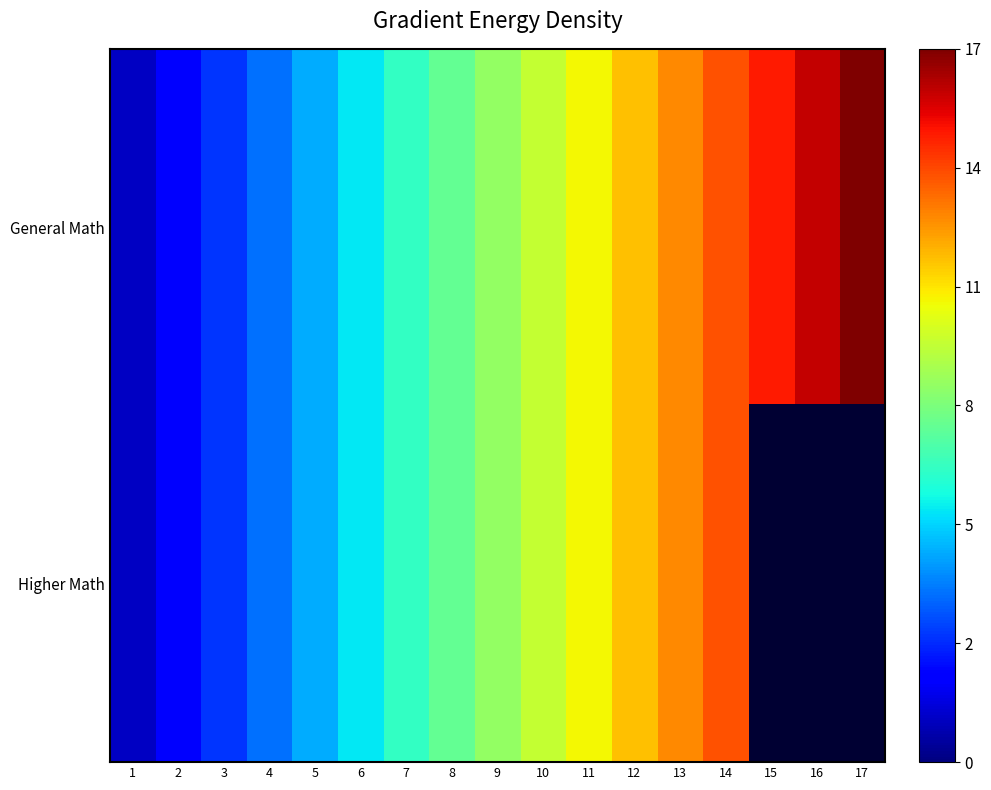

What is the difference between the maximum and minimum values in the General Math series?

16.0